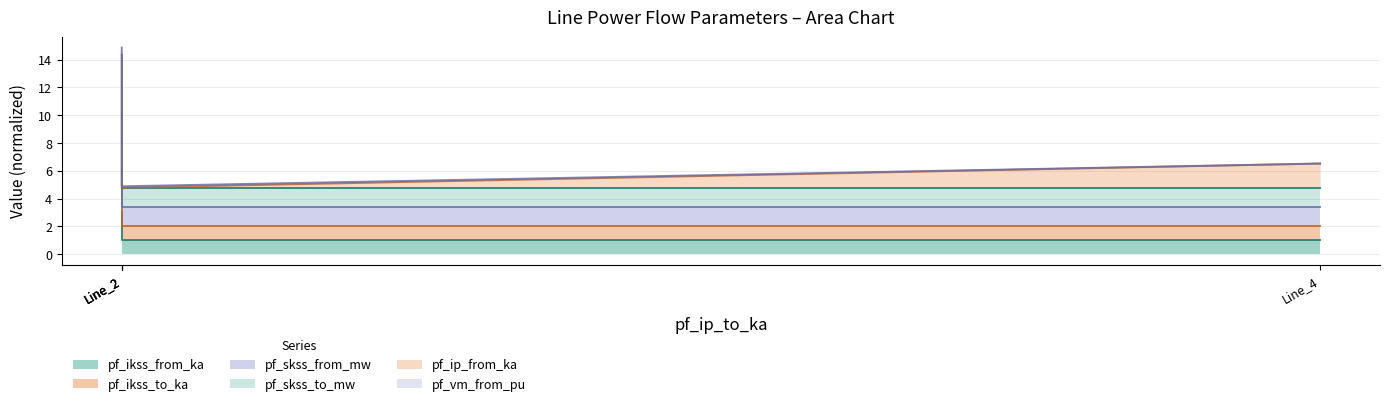

What is the sum of all pf_ikss_from_ka values?

7.0